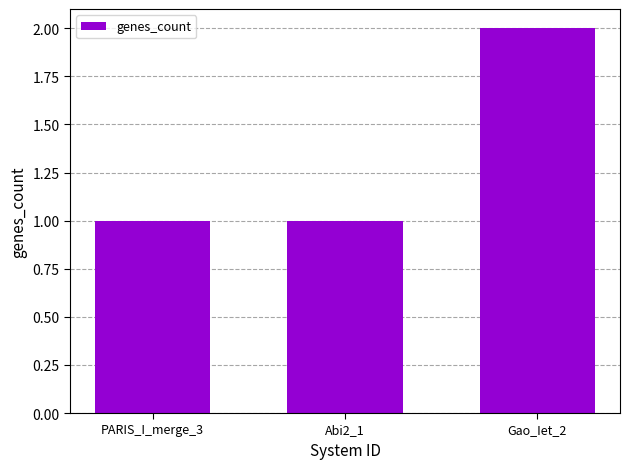

Does the chart contain any negative values?

No